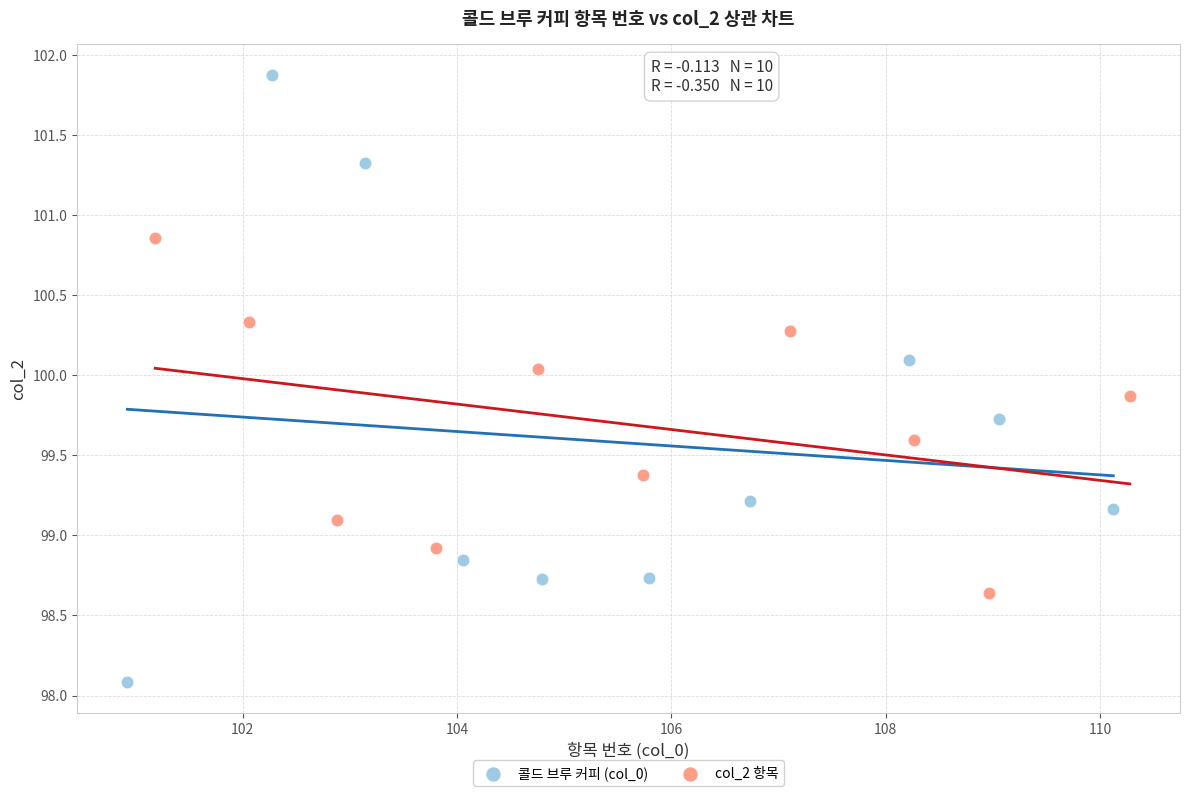

Which series reaches the minimum Y coordinate?

콜드 브루 커피 (col_0)